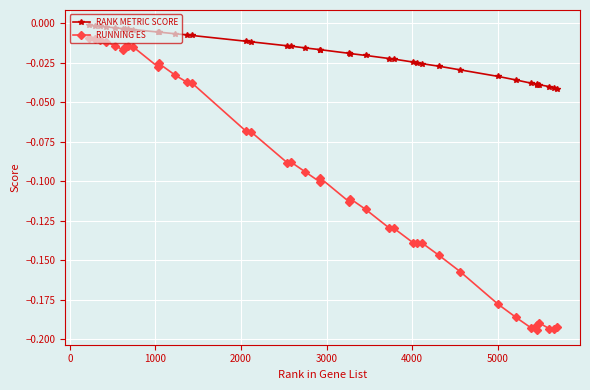

What is the sum of all RANK METRIC SCORE values?

-0.7